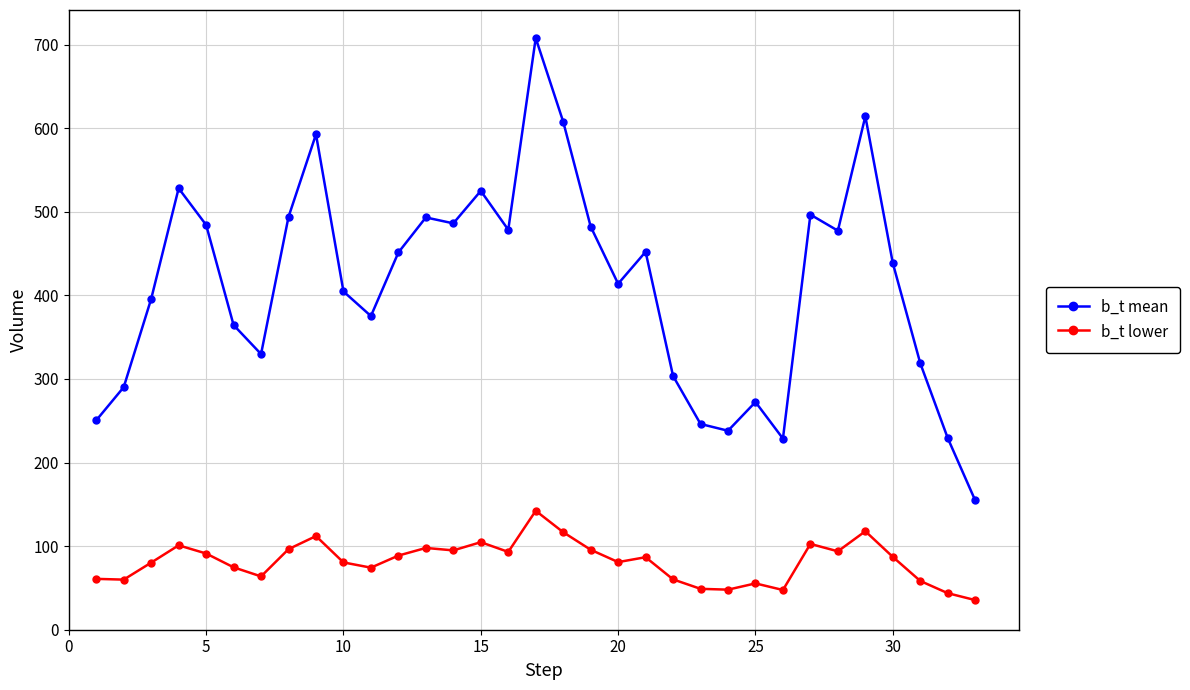

Is this an area chart (filled region under the line)?

No